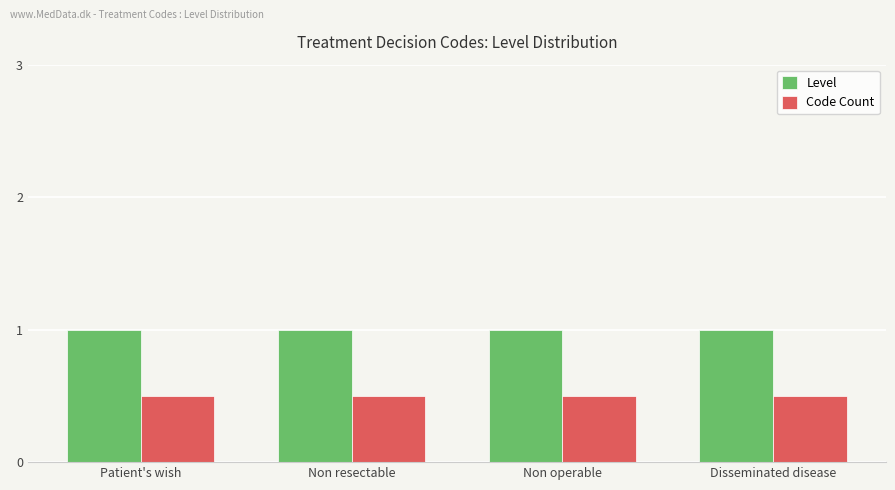

What position from the left is Patient's wish?

1